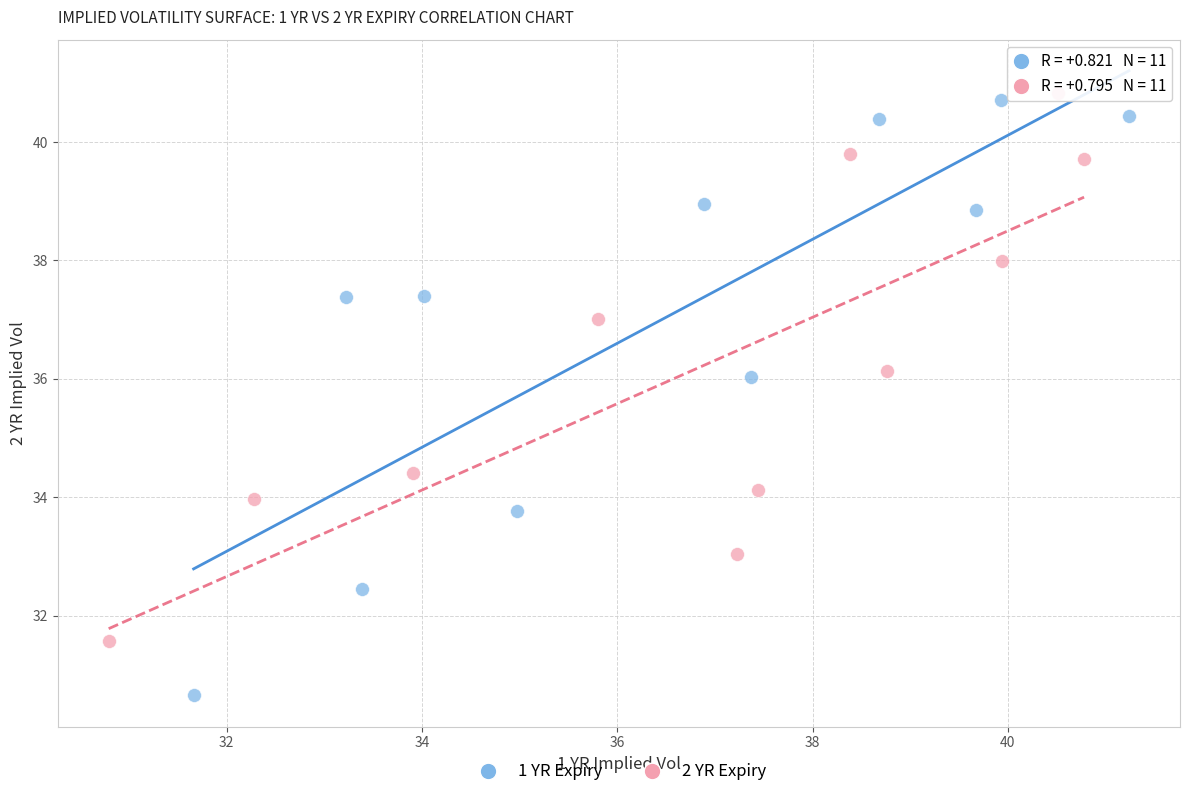

What are all the series names shown in the legend?

1 YR Expiry, 2 YR Expiry